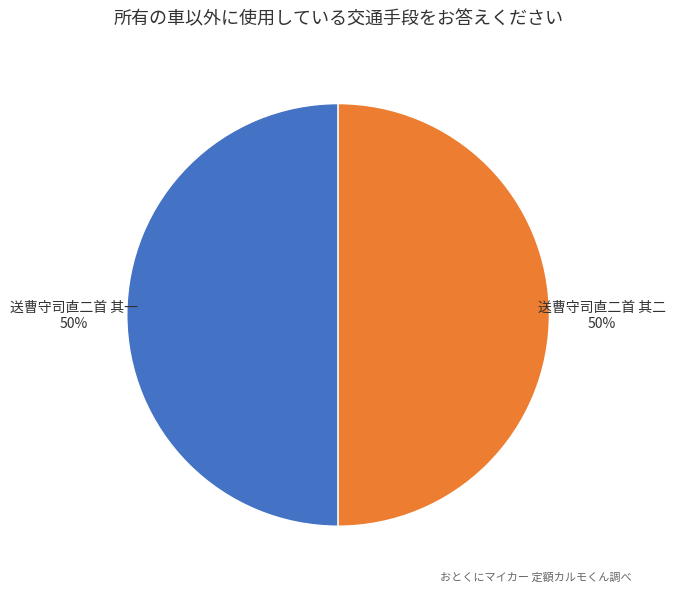

Do 送曹守司直二首 其一 and 送曹守司直二首 其二 together represent more than half of the pie?

Yes